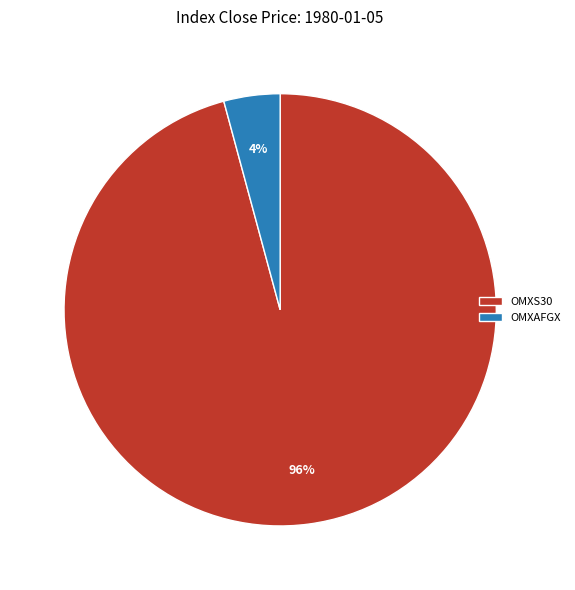

How many slices are in this pie chart?

2